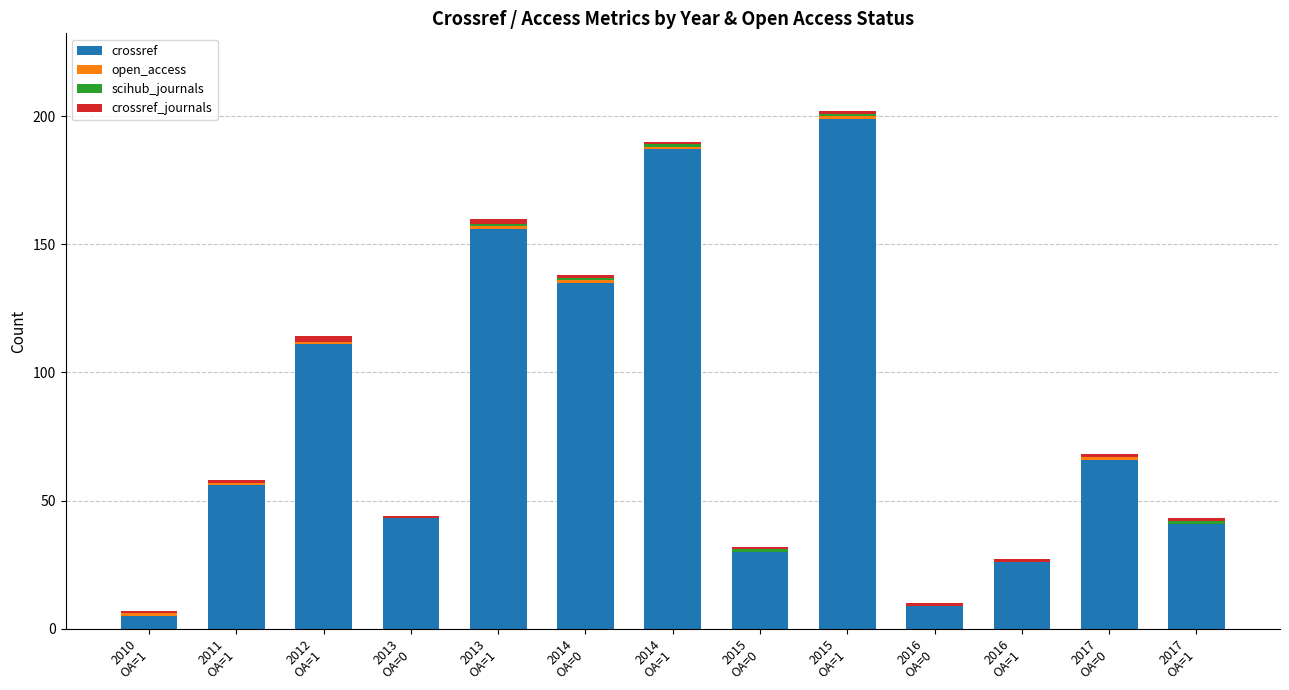

What is the maximum value for crossref?

199